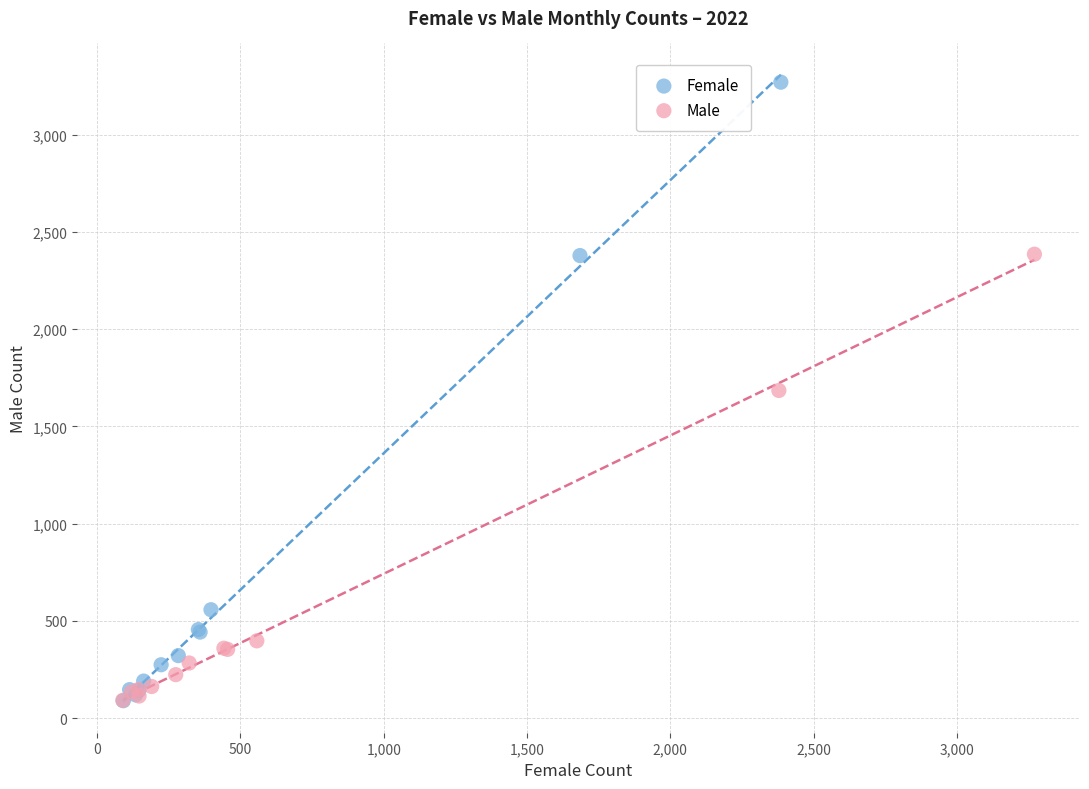

What are all the series names shown in the legend?

Female, Male